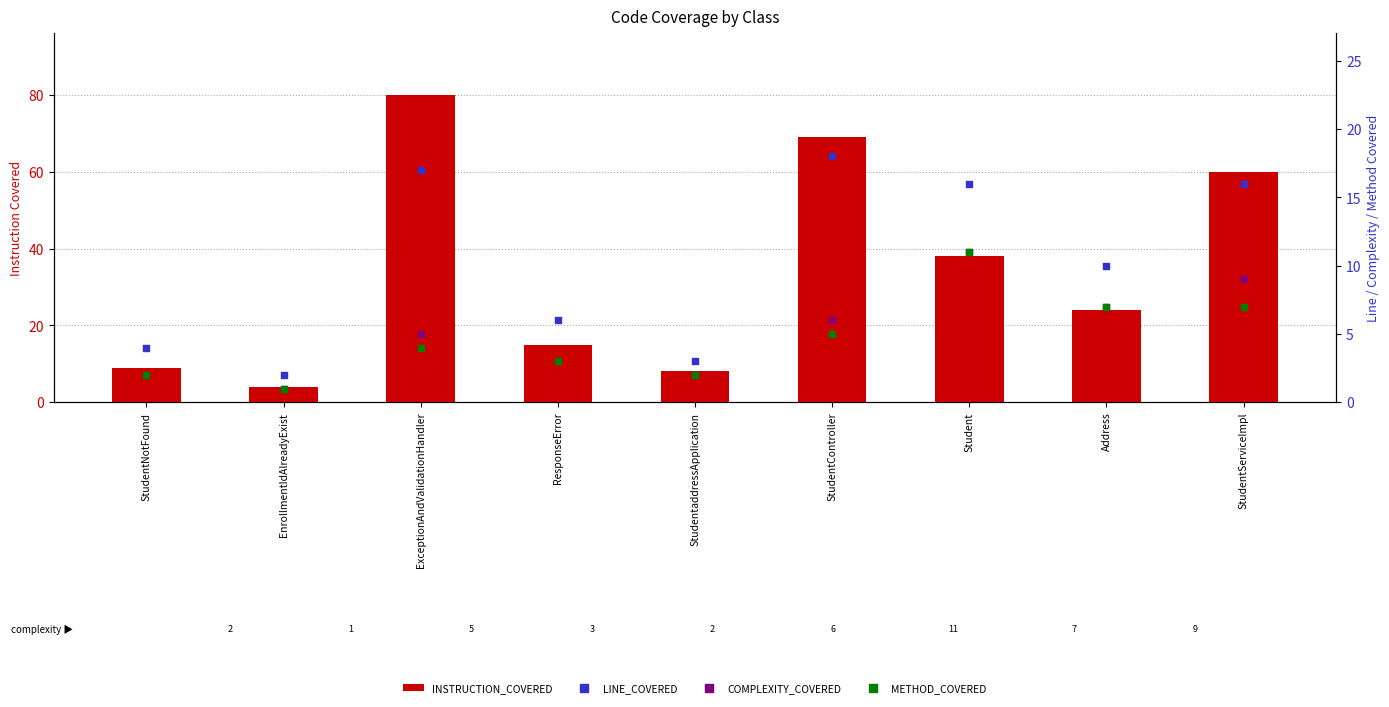

Is the value of COMPLEXITY_COVERED at ExceptionAndValidationHandler greater than the value of LINE_COVERED at StudentaddressApplication?

Yes